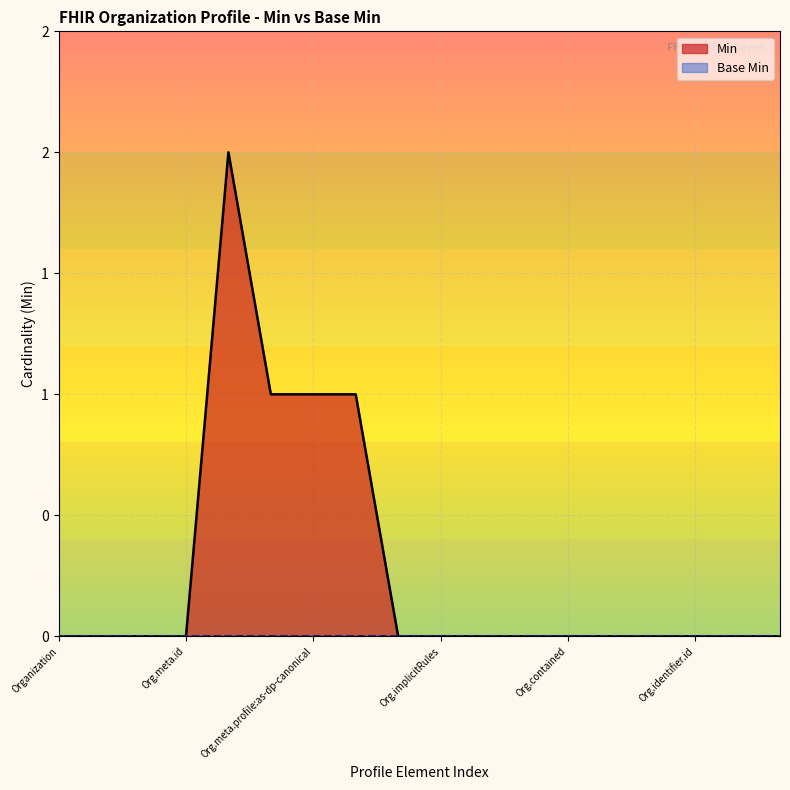

What is the difference between the maximum and minimum values?

2